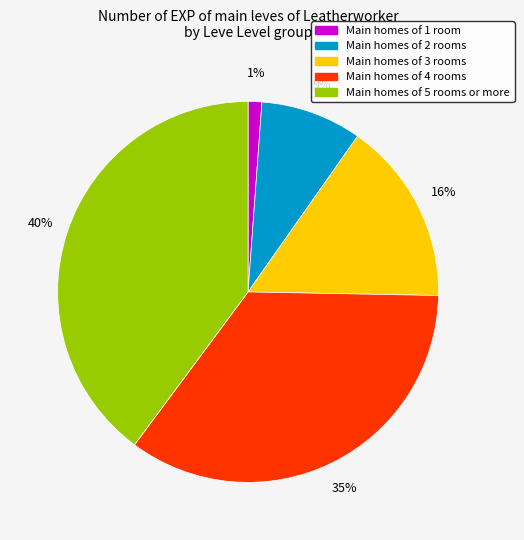

To the nearest percent, what is the average slice percentage?

20%